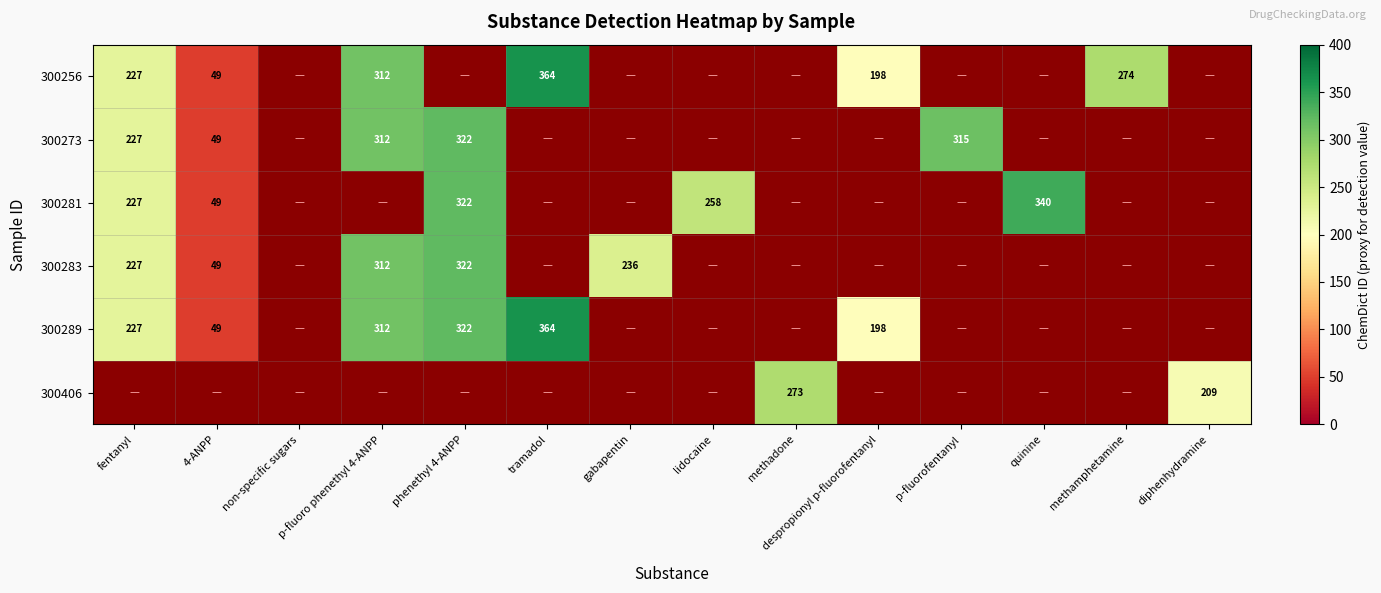

The 300283 series shows 322 at phenethyl 4-ANPP. True or false?

True